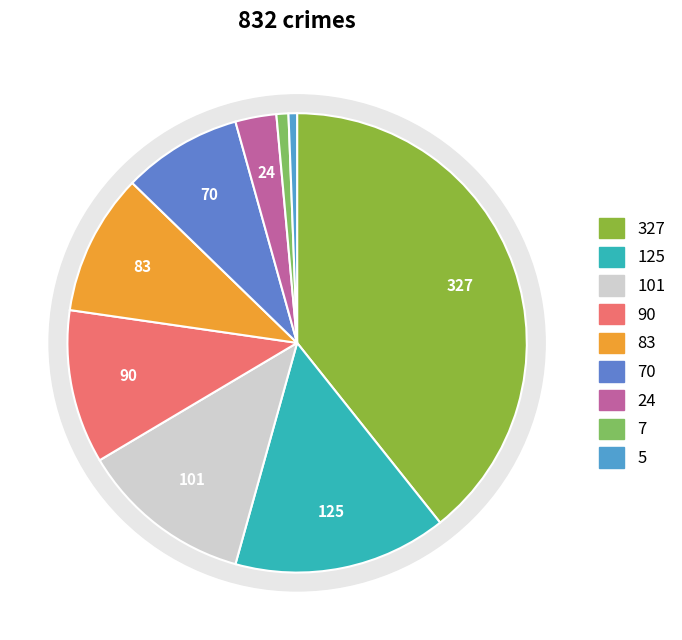

To the nearest percent, what is the combined percentage of Arson and Criminal Sexual Assault?

4%